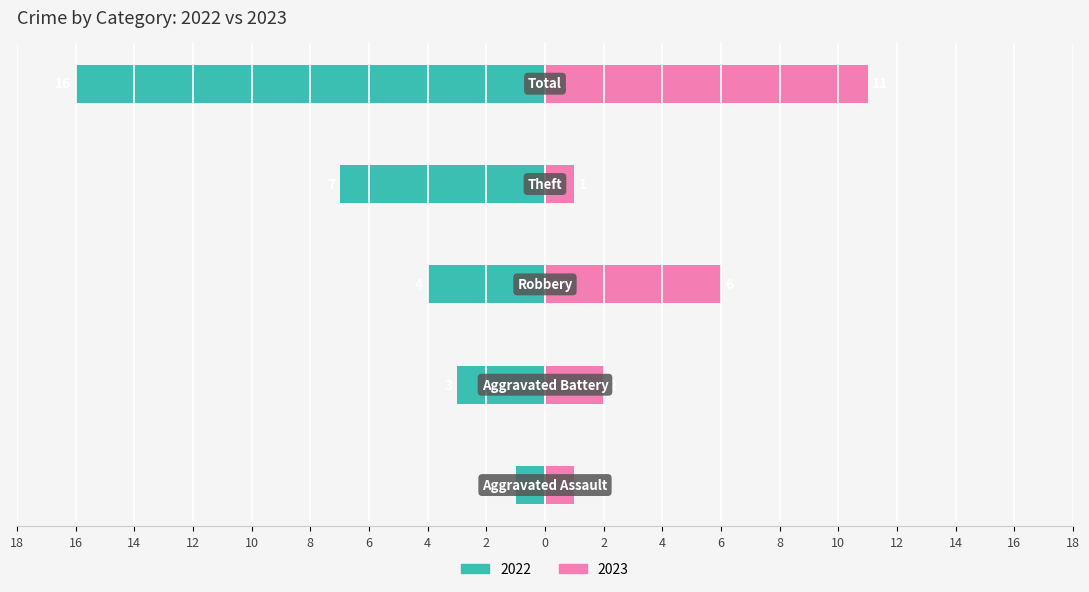

How many series are shown in this chart?

2